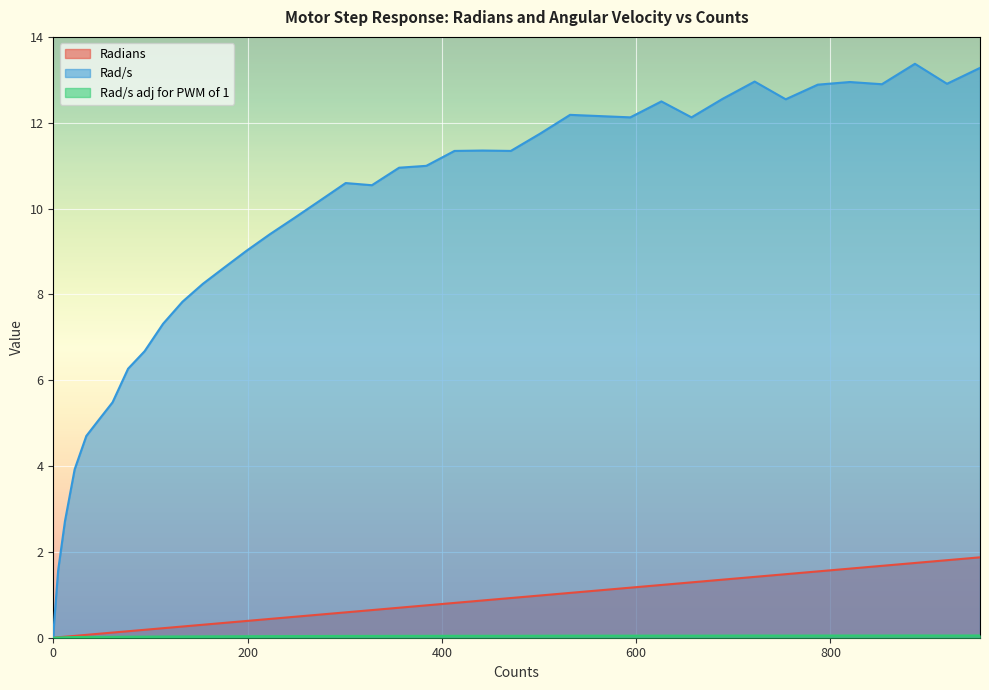

How many interior local valleys does the Rad/s adj for PWM of 1 series have?

7